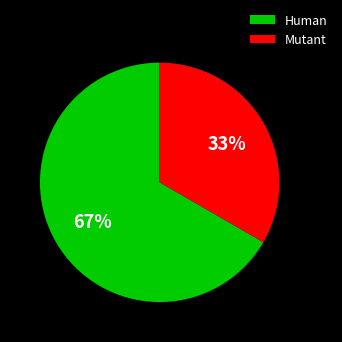

To the nearest percent, what is the combined percentage of Mutant and Human?

100%